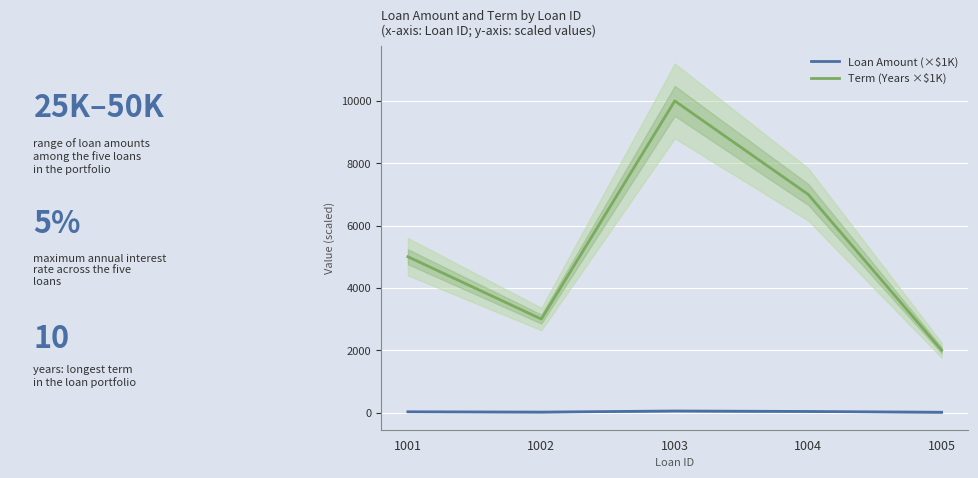

What is the difference between the Loan Amount (×$1K) values at 1005 and 1002?

5